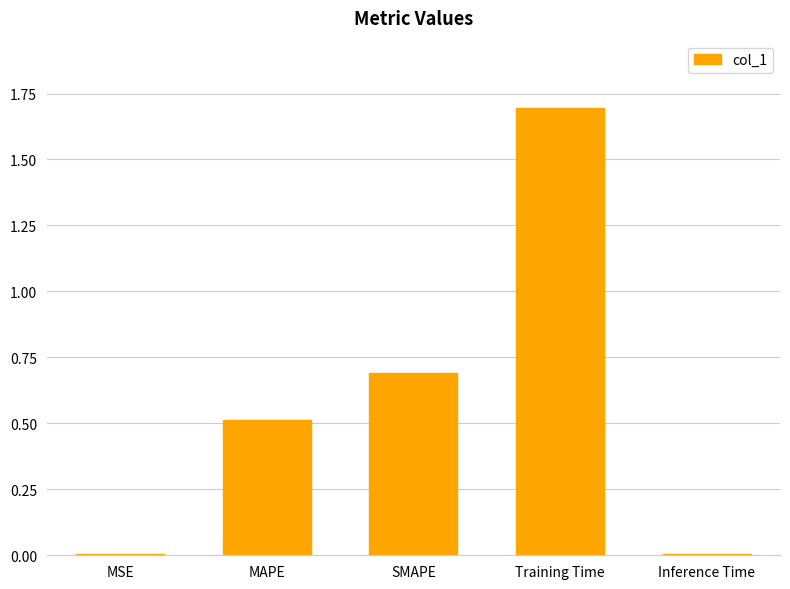

What is the sum of all values?

2.9